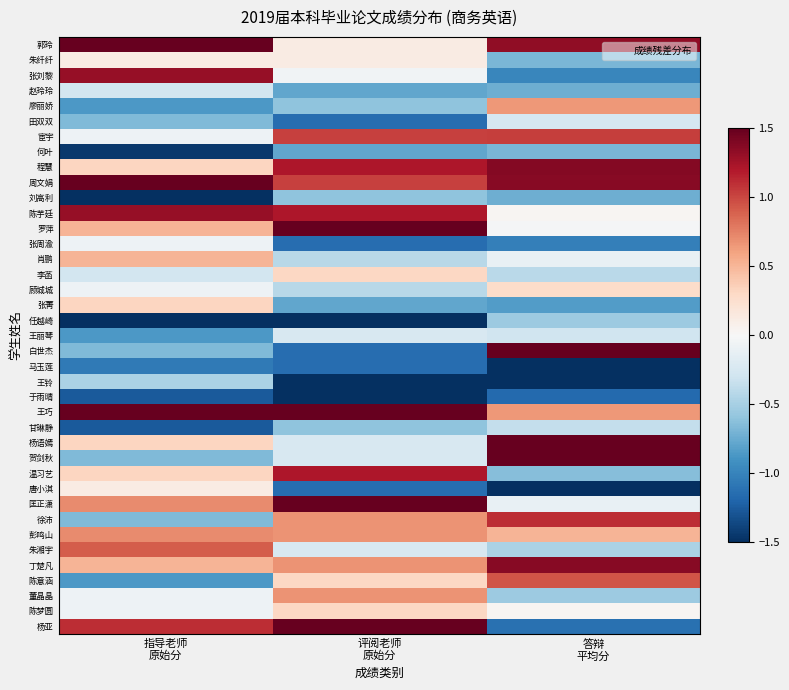

Which series has the widest spread of values?

白世杰